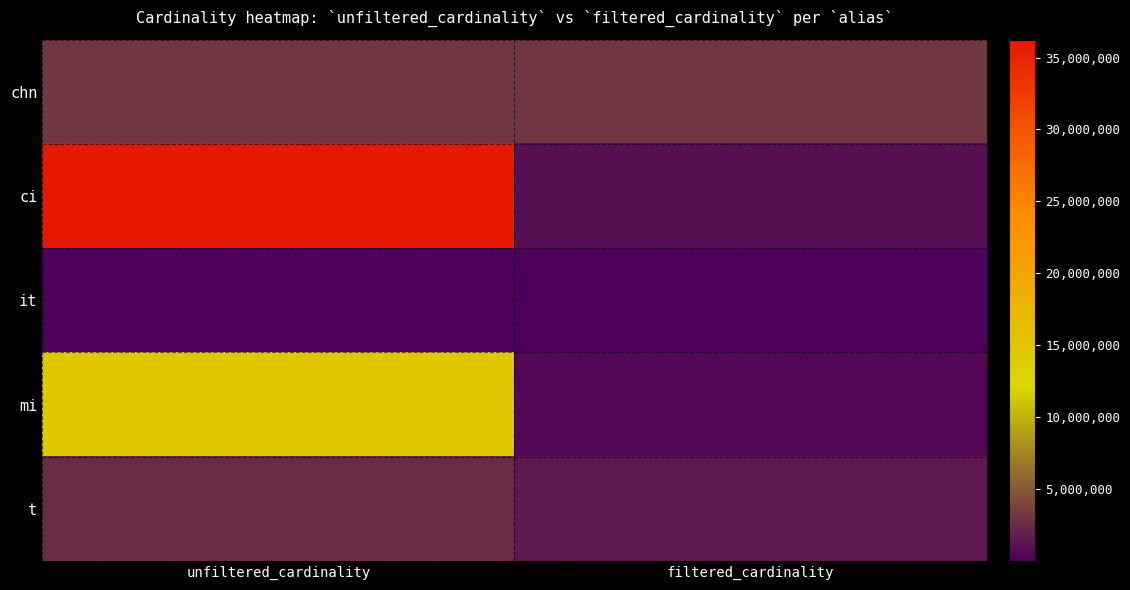

Reading right to left, extract all data points from this chart.

chn: filtered_cardinality=3140339	unfiltered_cardinality=3140339
ci: filtered_cardinality=867477	unfiltered_cardinality=36244344
it: filtered_cardinality=1	unfiltered_cardinality=113
mi: filtered_cardinality=451104	unfiltered_cardinality=14835720
t: filtered_cardinality=1381453	unfiltered_cardinality=2528312